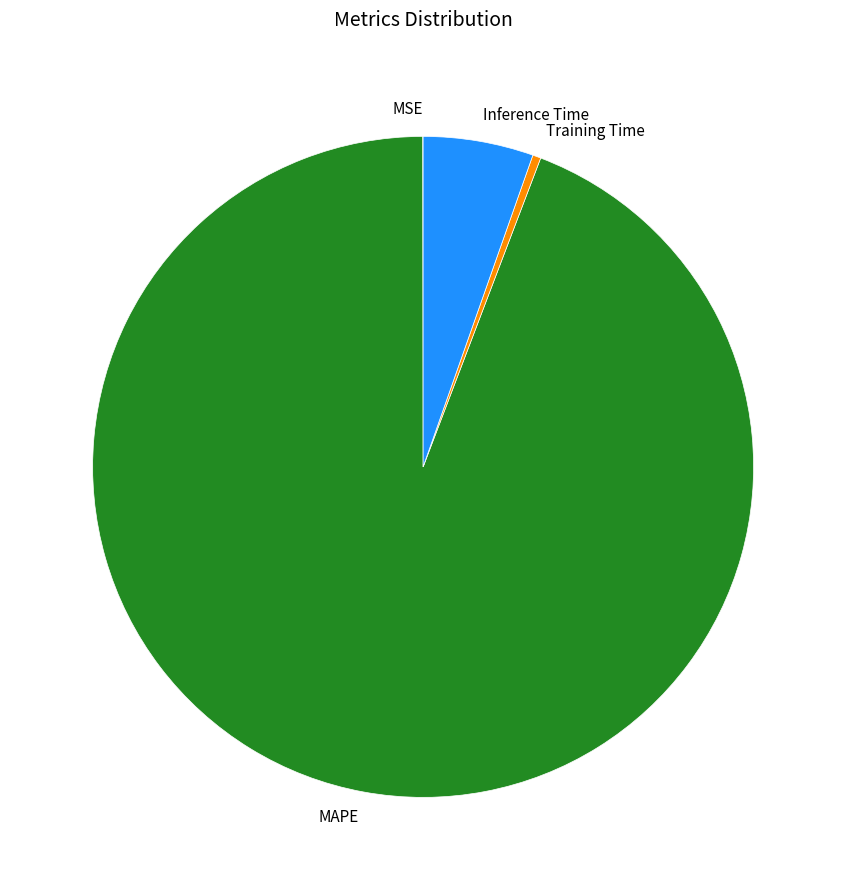

The Inference Time slice represents 5% of the pie. True or false?

True